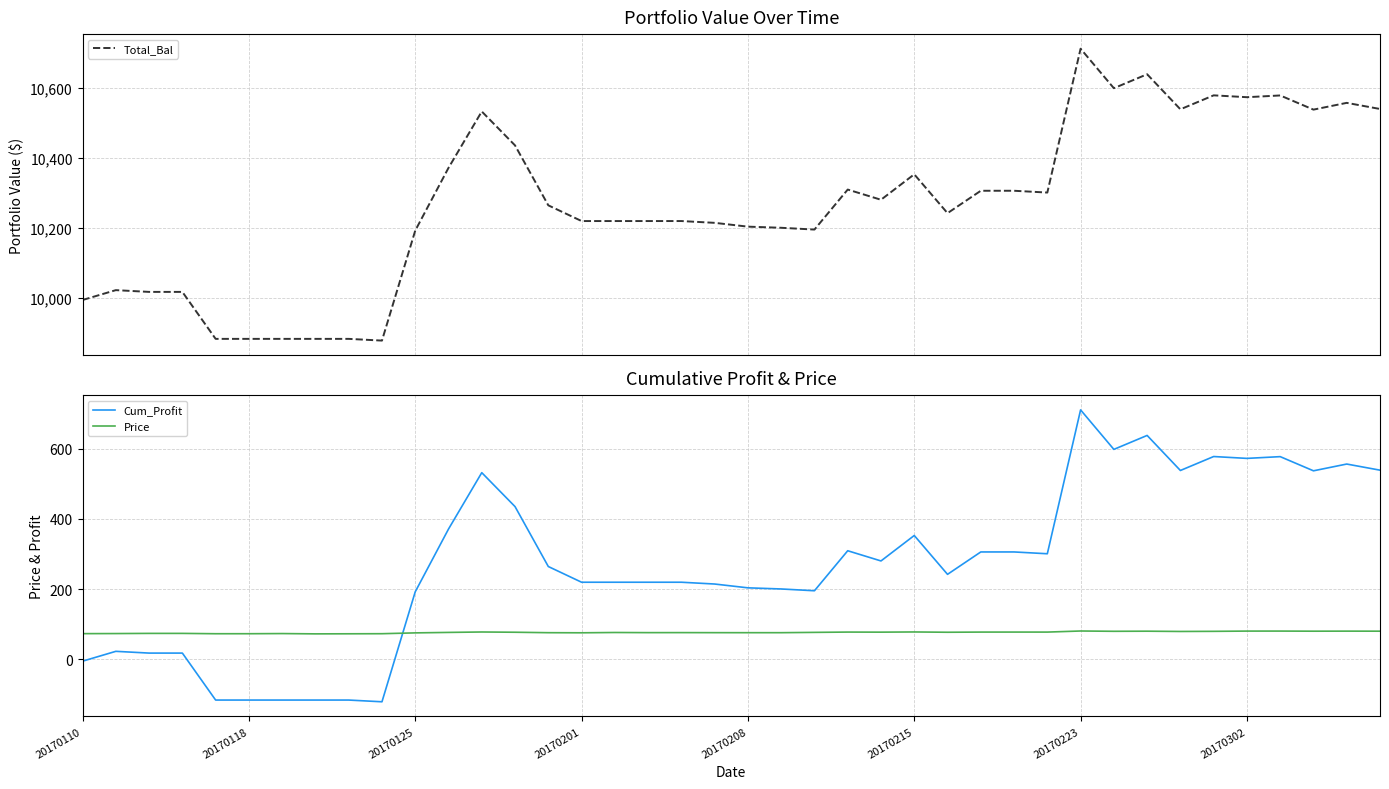

What is the difference between the second highest and second lowest values in the Total_Bal series?

753.4